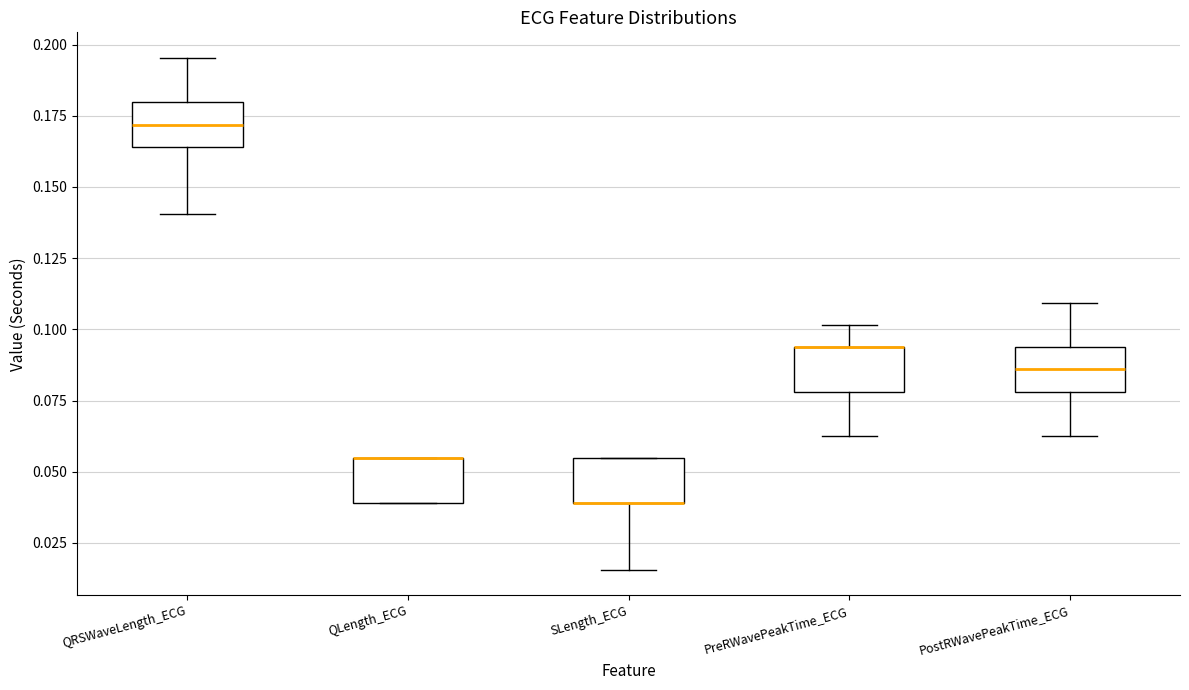

Reading left to right, transcribe this box plot: for each box, give where its median line is, the range the box spans, and where its two whiskers end, as read against the y-axis. The values are not printed on the chart, so give them approximately, as read against the axis.

QRSWaveLength_ECG: median 0.170, box 0.165 to 0.180, whiskers 0.140 to 0.195
QLength_ECG: median 0.055 (drawn on the box's upper edge), box 0.040 to 0.055, whiskers 0.040 to 0.055
SLength_ECG: median 0.040 (drawn on the box's lower edge), box 0.040 to 0.055, whiskers 0.015 to 0.055
PreRWavePeakTime_ECG: median 0.095 (drawn on the box's upper edge), box 0.080 to 0.095, whiskers 0.065 to 0.100
PostRWavePeakTime_ECG: median 0.085, box 0.080 to 0.095, whiskers 0.065 to 0.110